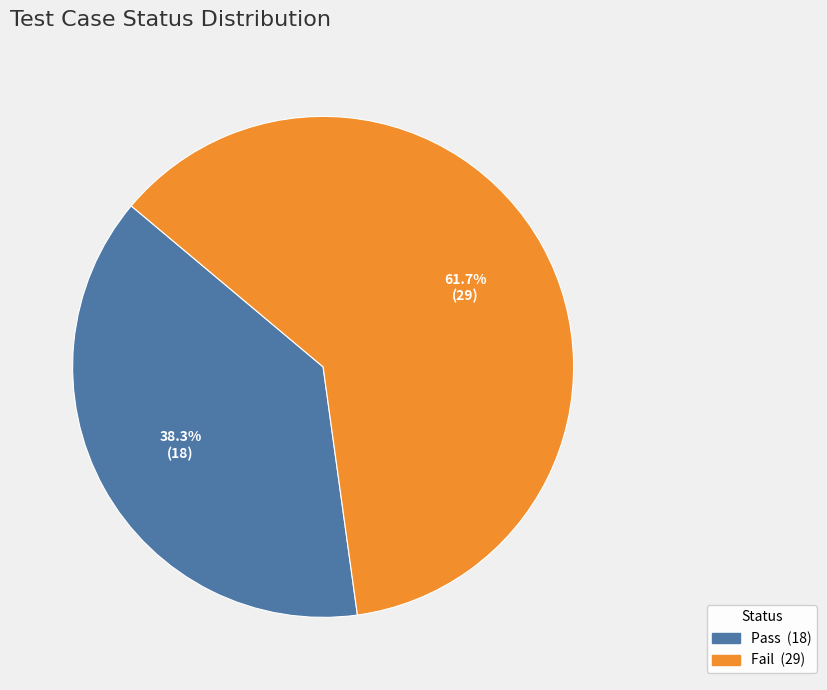

To the nearest percent, what is the difference between the Fail and Pass slice percentages?

23%